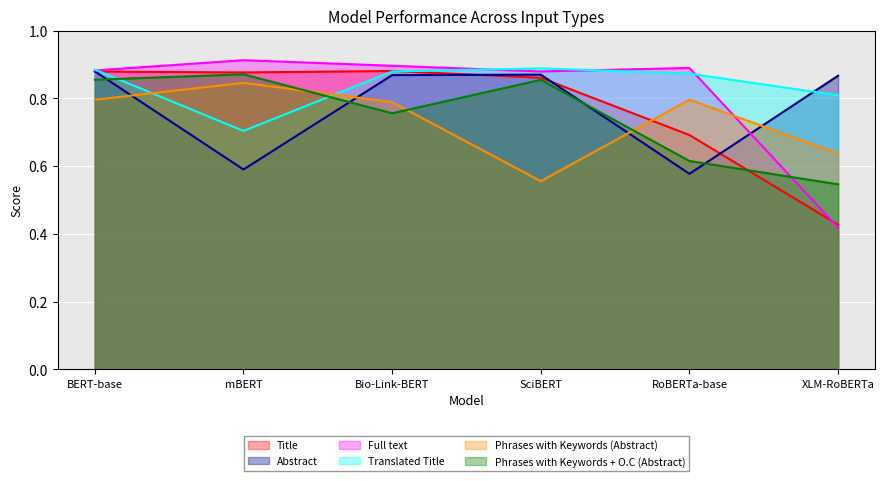

What is the value of the Full text point at the 6th from the left?

0.4